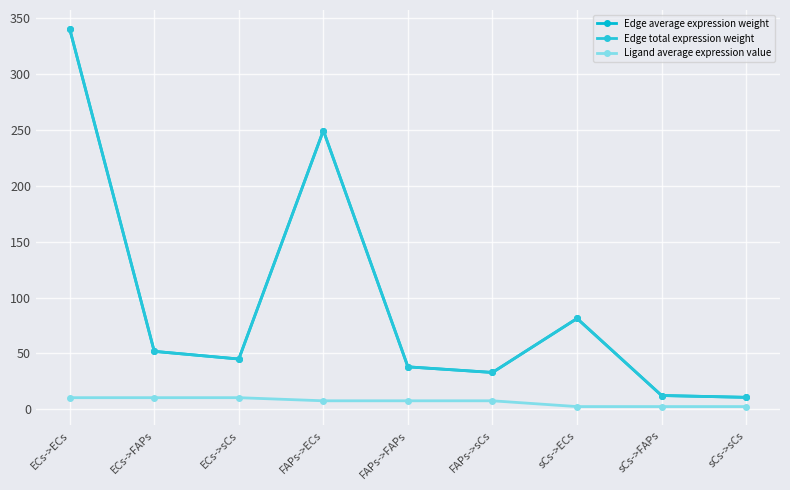

Reading left to right, extract all data points from this chart.

Edge average expression weight: ECs->ECs=340.3	ECs->FAPs=51.9	ECs->sCs=45.0	FAPs->ECs=249.4	FAPs->FAPs=38.0	FAPs->sCs=33.0	sCs->ECs=81.3	sCs->FAPs=12.4	sCs->sCs=10.8
Edge total expression weight: ECs->ECs=340.3	ECs->FAPs=51.9	ECs->sCs=45.0	FAPs->ECs=249.4	FAPs->FAPs=38.0	FAPs->sCs=33.0	sCs->ECs=81.3	sCs->FAPs=12.4	sCs->sCs=10.8
Ligand average expression value: ECs->ECs=10.5	ECs->FAPs=10.5	ECs->sCs=10.5	FAPs->ECs=7.7	FAPs->FAPs=7.7	FAPs->sCs=7.7	sCs->ECs=2.5	sCs->FAPs=2.5	sCs->sCs=2.5